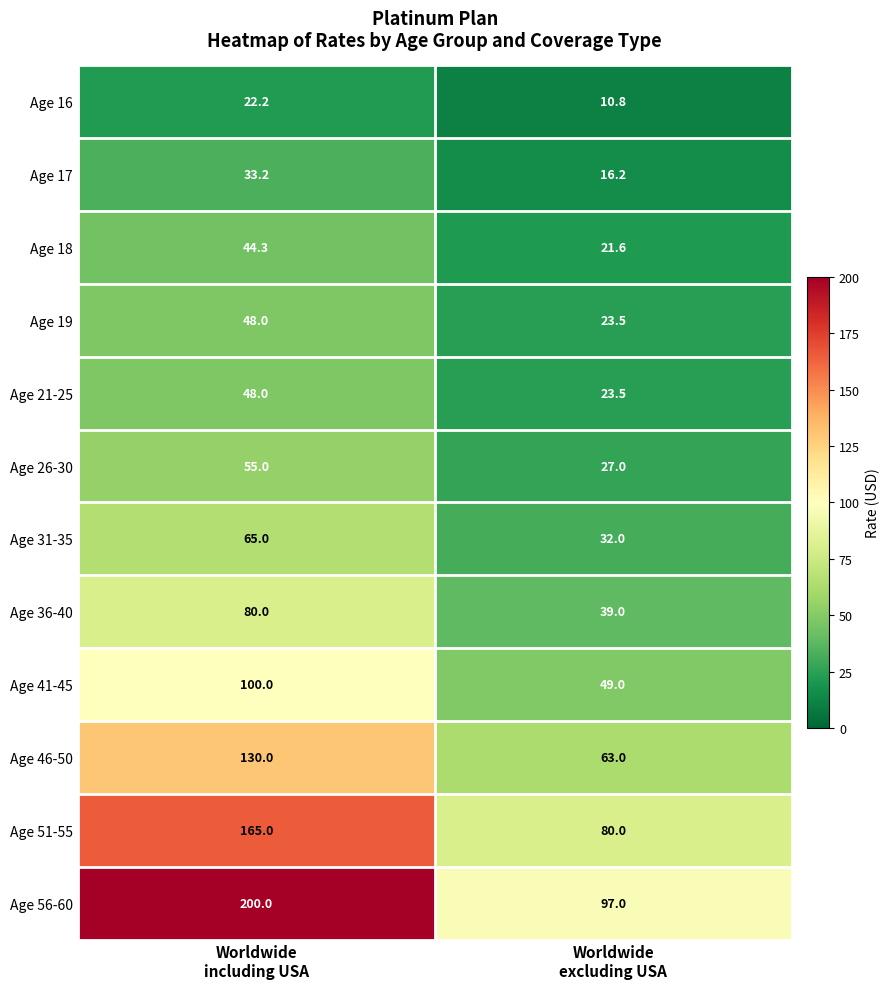

Reading left to right, what are all the values shown in this chart?

Age 16: 22.2	10.8
Age 17: 33.2	16.2
Age 18: 44.3	21.6
Age 19: 48.0	23.5
Age 21-25: 48.0	23.5
Age 26-30: 55.0	27.0
Age 31-35: 65.0	32.0
Age 36-40: 80.0	39.0
Age 41-45: 100.0	49.0
Age 46-50: 130.0	63.0
Age 51-55: 165.0	80.0
Age 56-60: 200.0	97.0